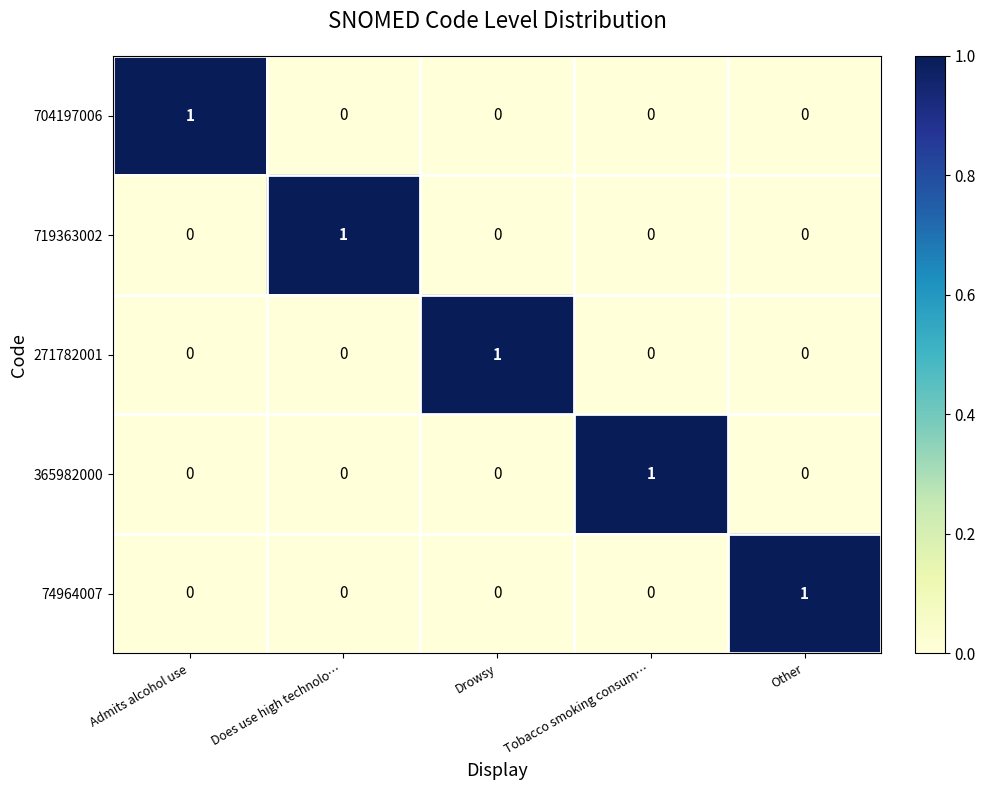

Reading left to right, list all the values displayed in this chart.

704197006: Admits alcohol use=1	Does use high technolo…=0	Drowsy=0	Tobacco smoking consum…=0	Other=0
719363002: Admits alcohol use=0	Does use high technolo…=1	Drowsy=0	Tobacco smoking consum…=0	Other=0
271782001: Admits alcohol use=0	Does use high technolo…=0	Drowsy=1	Tobacco smoking consum…=0	Other=0
365982000: Admits alcohol use=0	Does use high technolo…=0	Drowsy=0	Tobacco smoking consum…=1	Other=0
74964007: Admits alcohol use=0	Does use high technolo…=0	Drowsy=0	Tobacco smoking consum…=0	Other=1